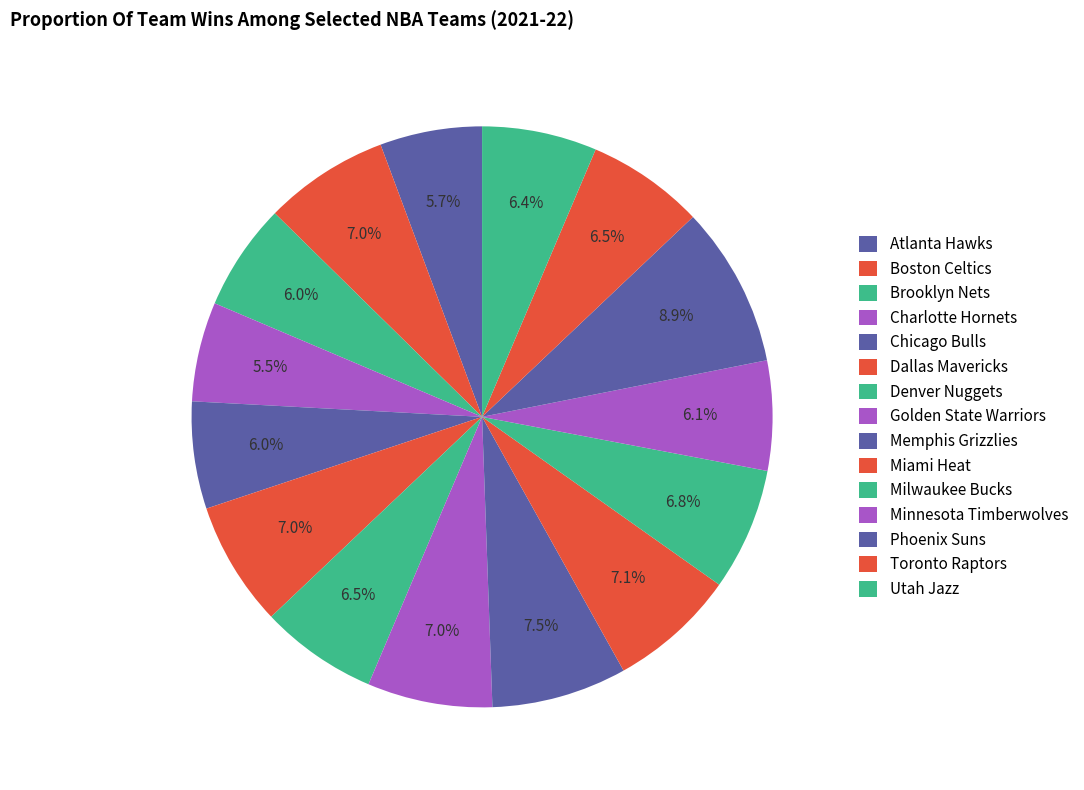

Does Minnesota Timberwolves represent more than half of the total?

No